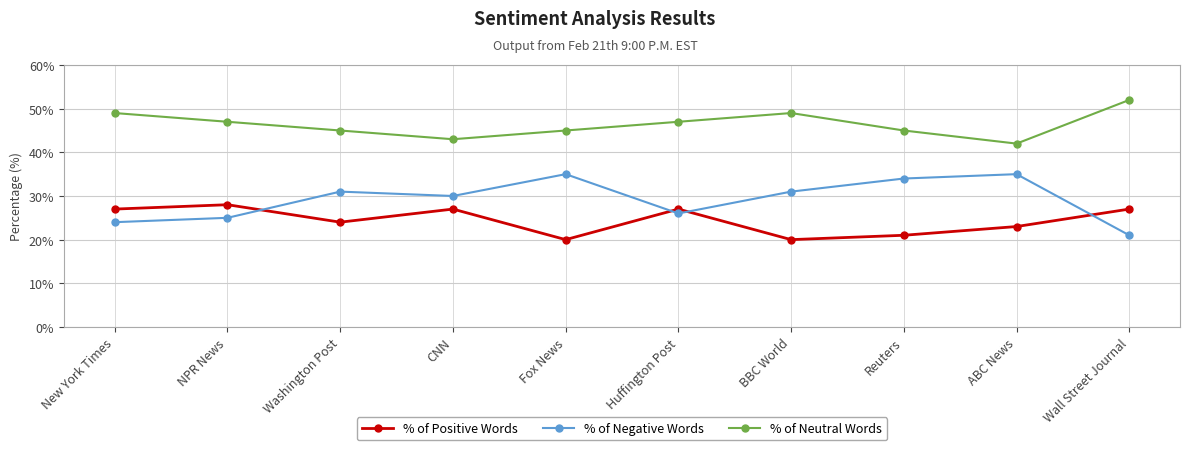

At Reuters, list the series in order from smallest to largest.

% of Positive Words, % of Negative Words, % of Neutral Words